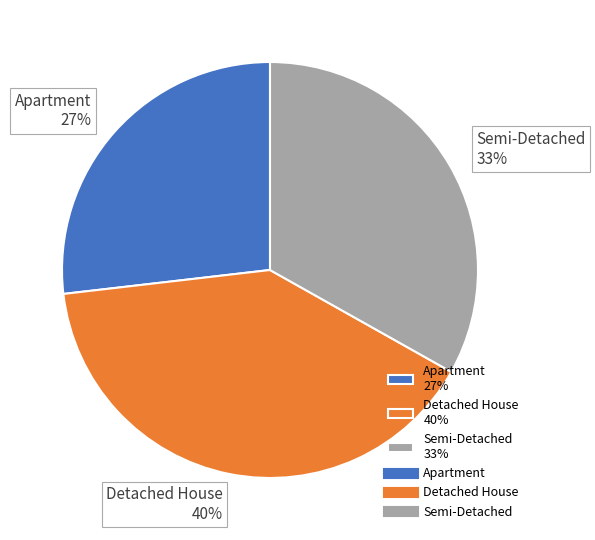

Which slice is the smallest?

Apartment